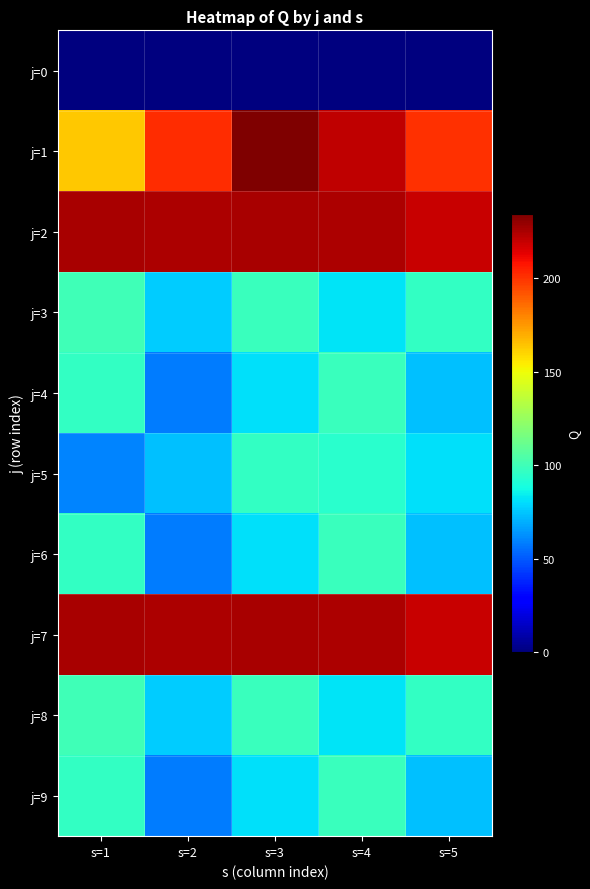

Between s=1 and s=5, which series saw the biggest shift?

j=1